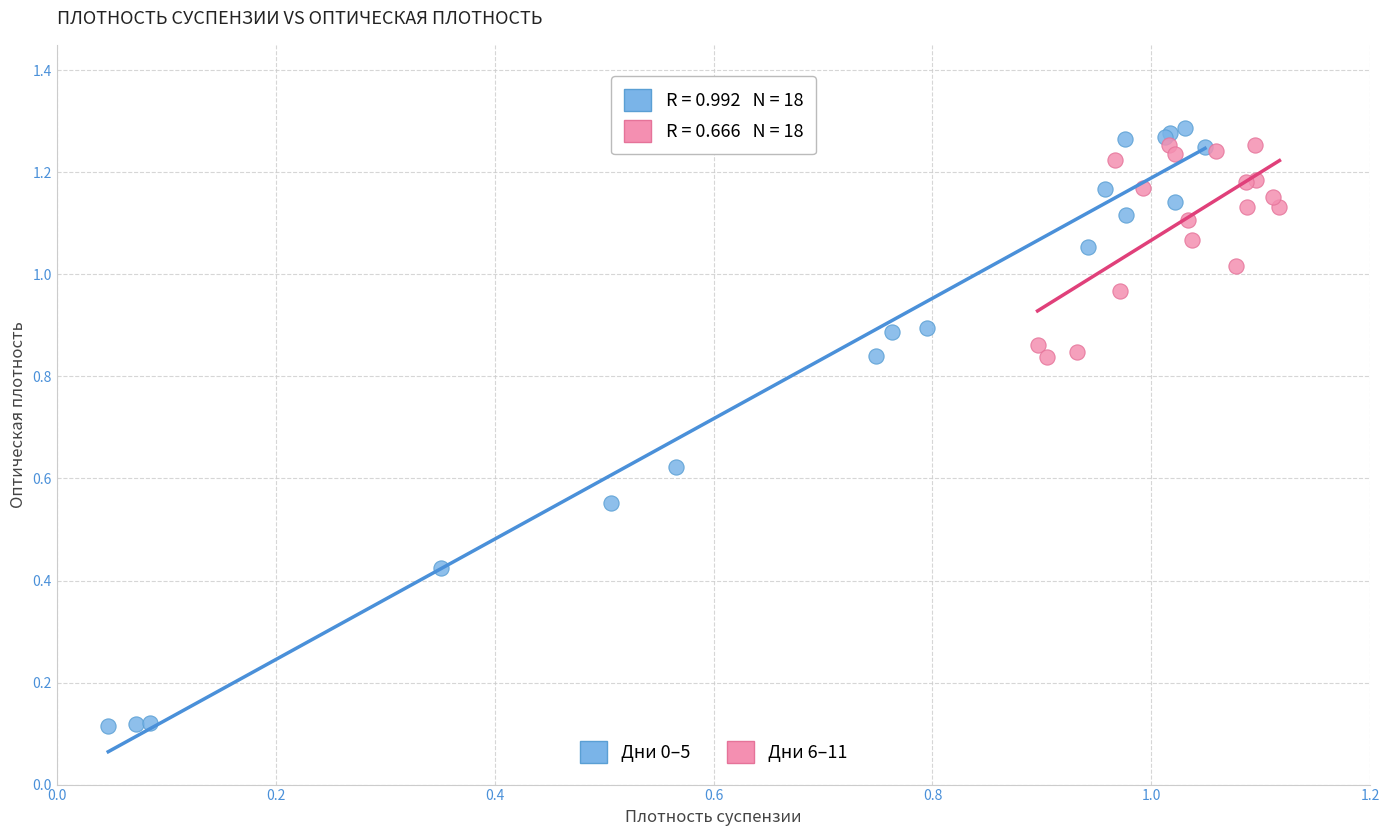

Which series reaches the maximum Y coordinate?

Дни 0–5